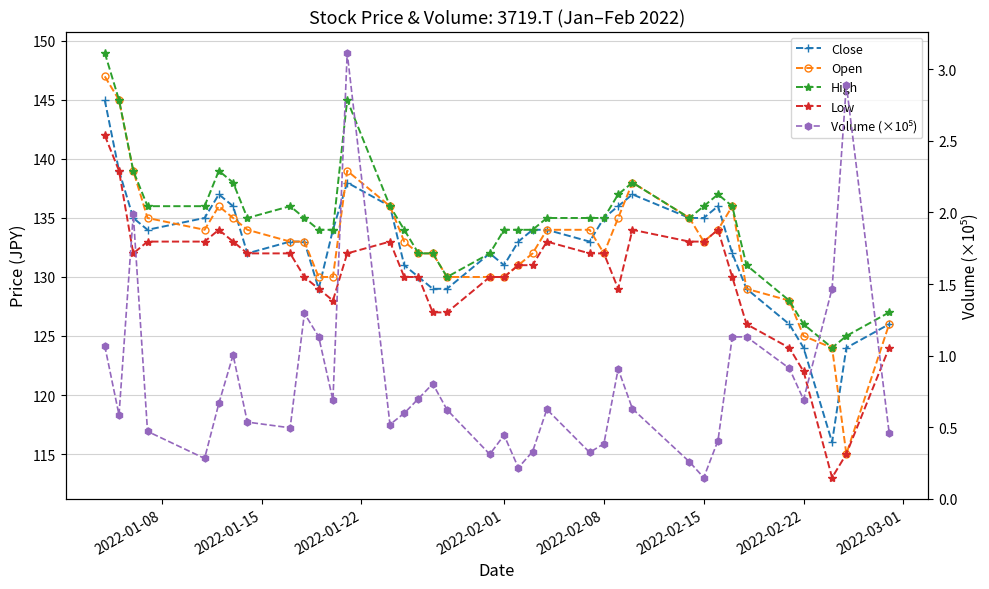

Which series has the widest spread of values?

Open